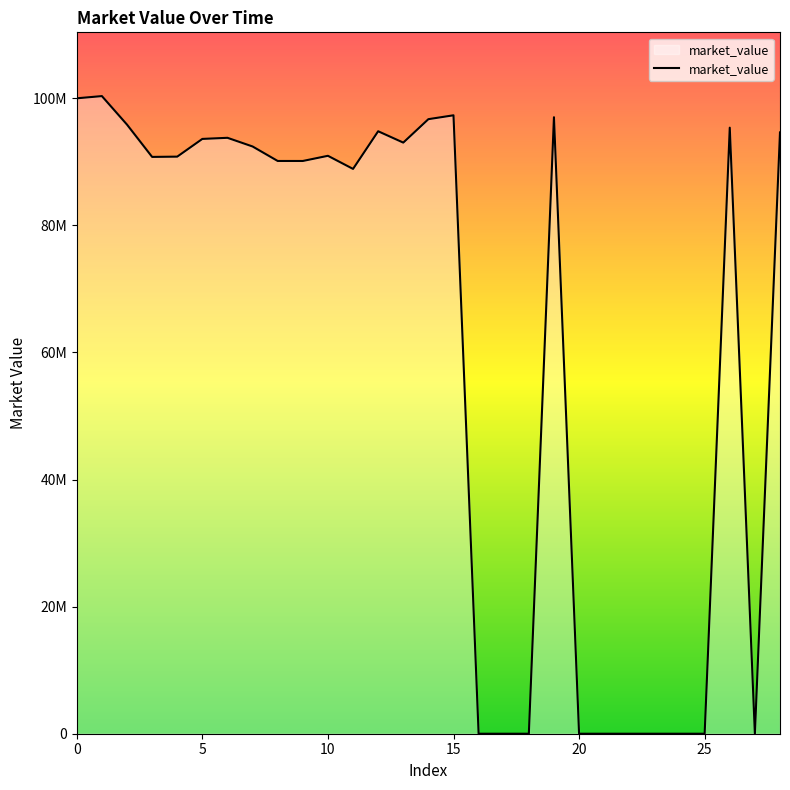

Which label corresponds to the largest value in the chart?

1